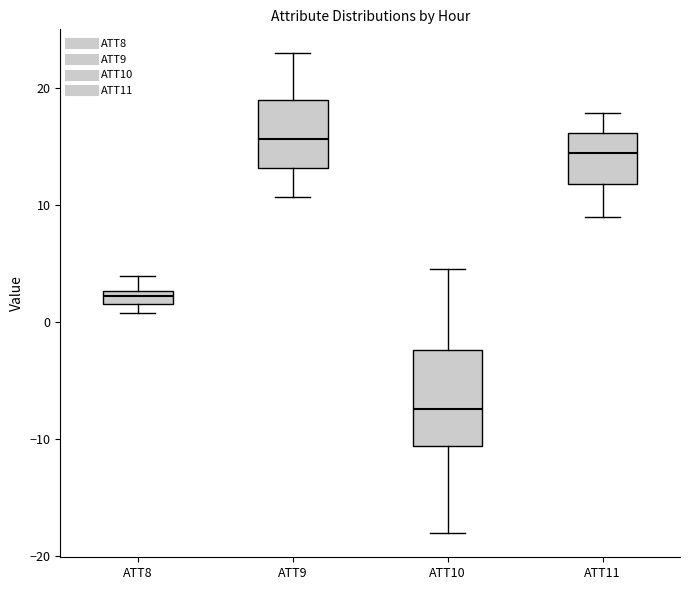

Where is the lower edge of the box for ATT8 on the y-axis? The values are not printed on the chart, so give them approximately, as read against the axis.

1